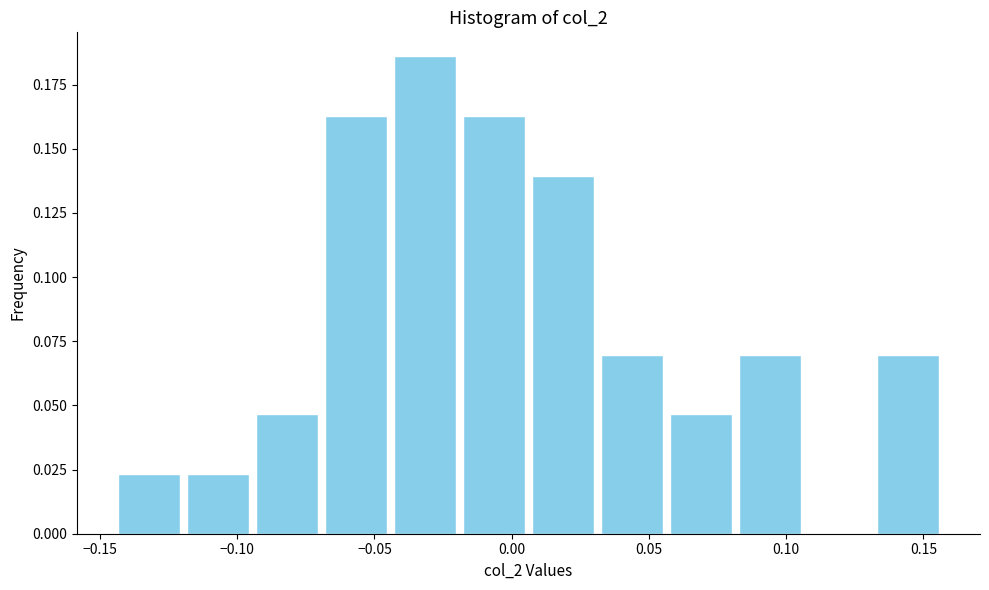

Reading left to right, transcribe this chart: for each bar, give the range it covers on the x-axis and its height. Neither the bar edges nor the heights are printed on the chart, so give them approximately, as read against the axes.

-0.145 to -0.120: 0.025
-0.120 to -0.095: 0.025
-0.095 to -0.070: 0.045
-0.070 to -0.045: 0.165
-0.045 to -0.020: 0.185
-0.020 to 0.005: 0.165
0.005 to 0.030: 0.140
0.030 to 0.055: 0.070
0.055 to 0.080: 0.045
0.080 to 0.105: 0.070
0.105 to 0.130: 0
0.130 to 0.155: 0.070